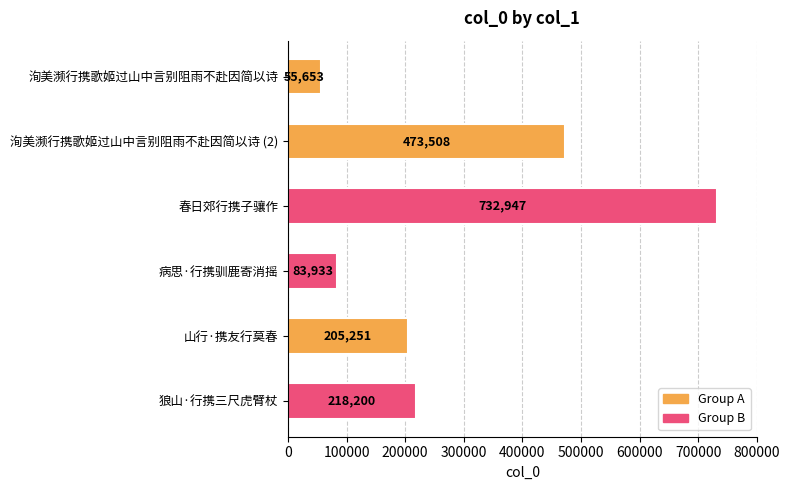

Are the bars horizontal?

Yes